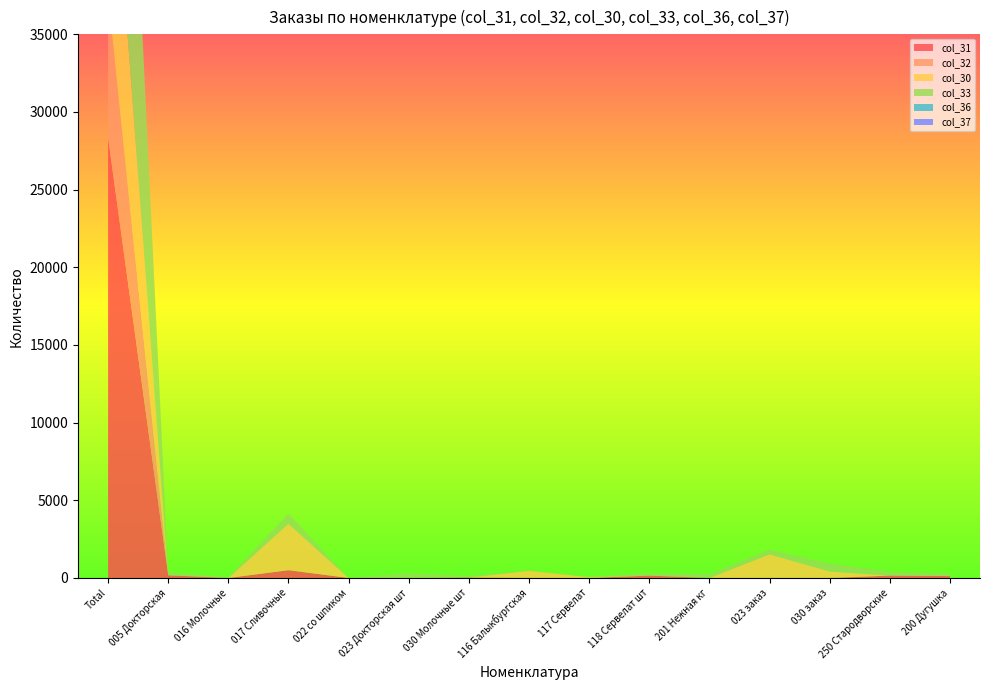

Reading left to right, transcribe all the data shown in this chart.

col_37: 0	0	0	0	0	0	0	0	0	0	0	0	0	0	0
col_36: 0	0	0	0	0	0	0	0	0	0	0	0	0	0	0
col_31: 28340	170	0	500	0	0	30	0	0	150	0	0	0	150	120
col_32: 9100	0	0	0	0	0	0	0	0	0	0	0	0	0	0
col_30: 14202	0	0	2988	0	0	0	462	54	0	0	1520	420	0	0
col_33: 29550	200	50	650	0	300	100	20	30	150	250	300	500	250	150